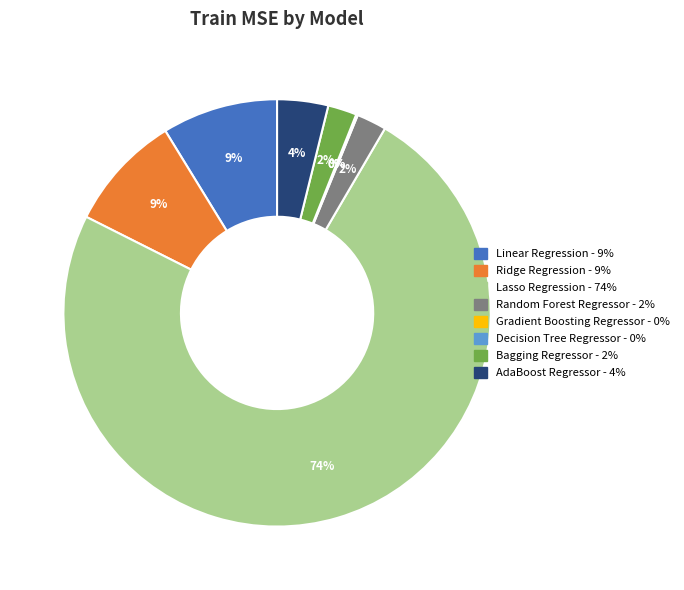

Is it true that Lasso Regression is 68% of the pie?

False